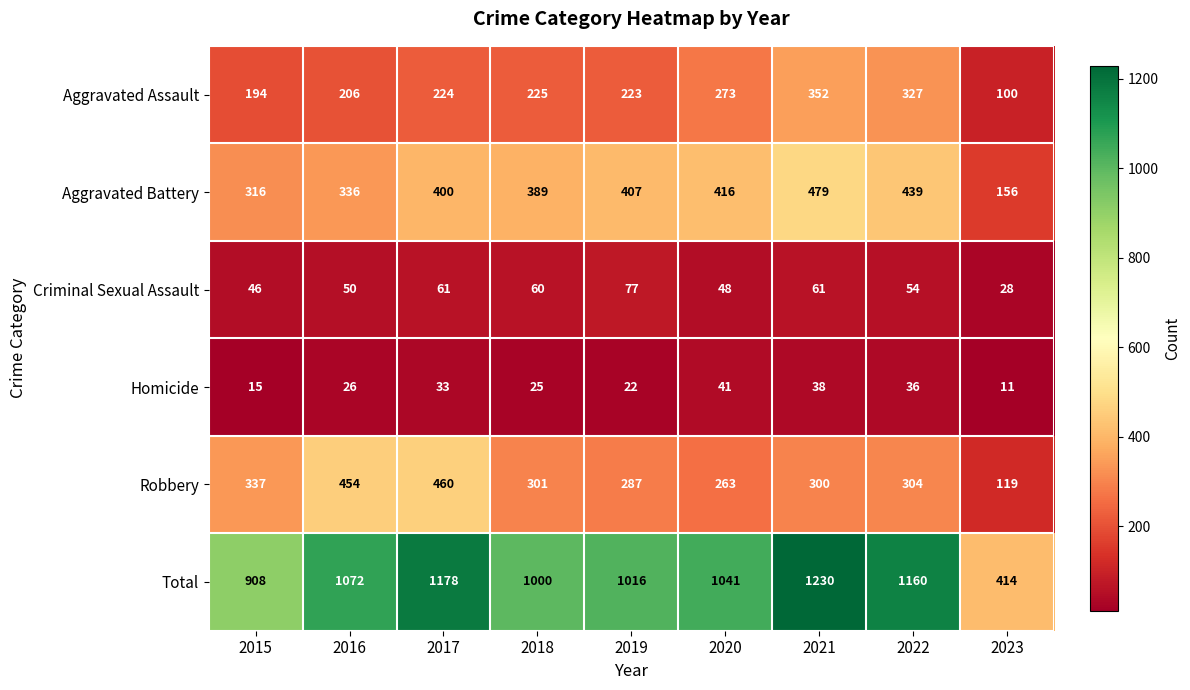

What value does the Criminal Sexual Assault series have at 2018, to the nearest 5?

60